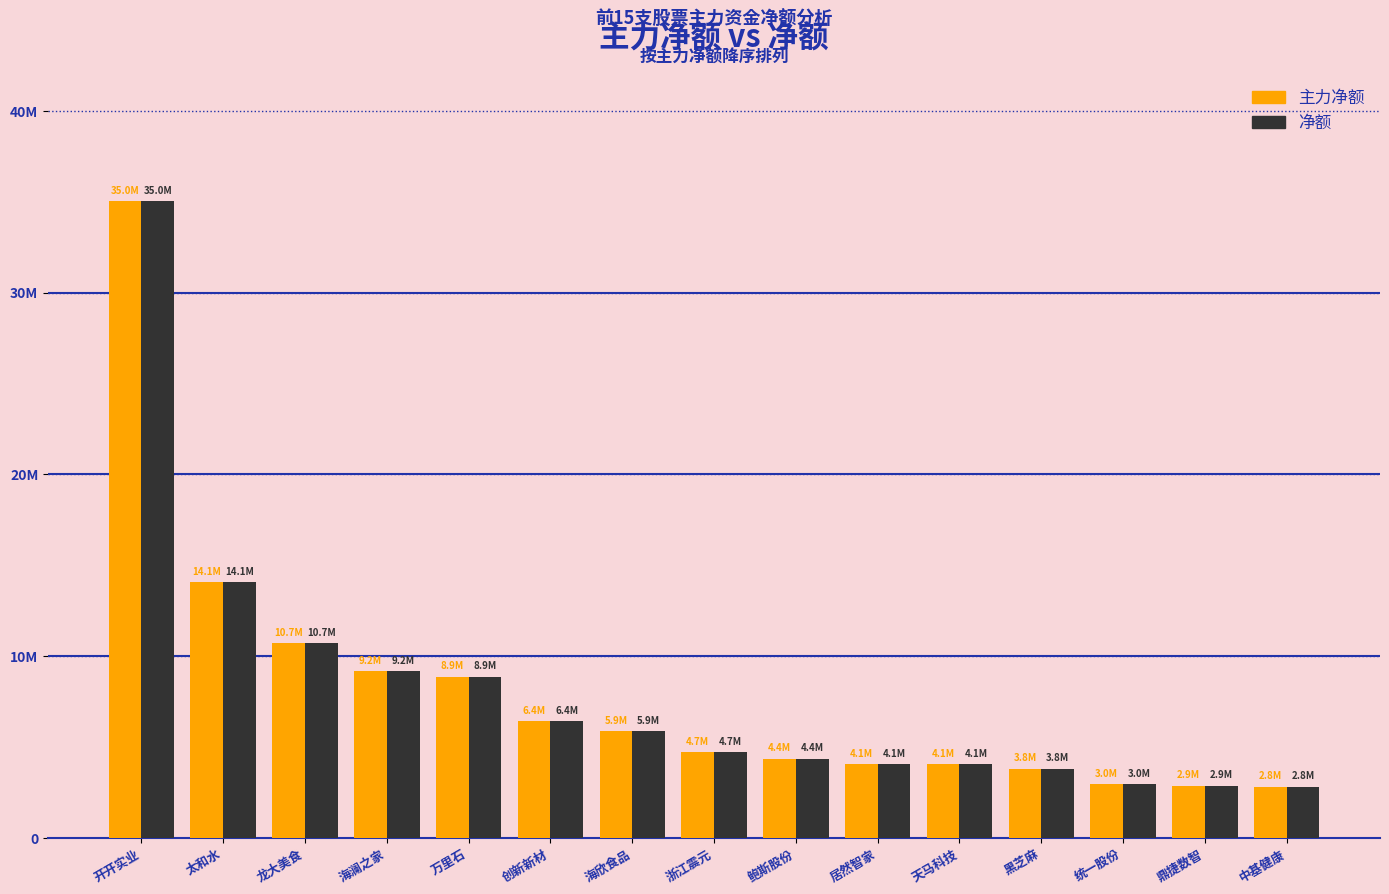

Rank the series at 鼎捷数智 from lowest to highest value.

主力净额, 净额